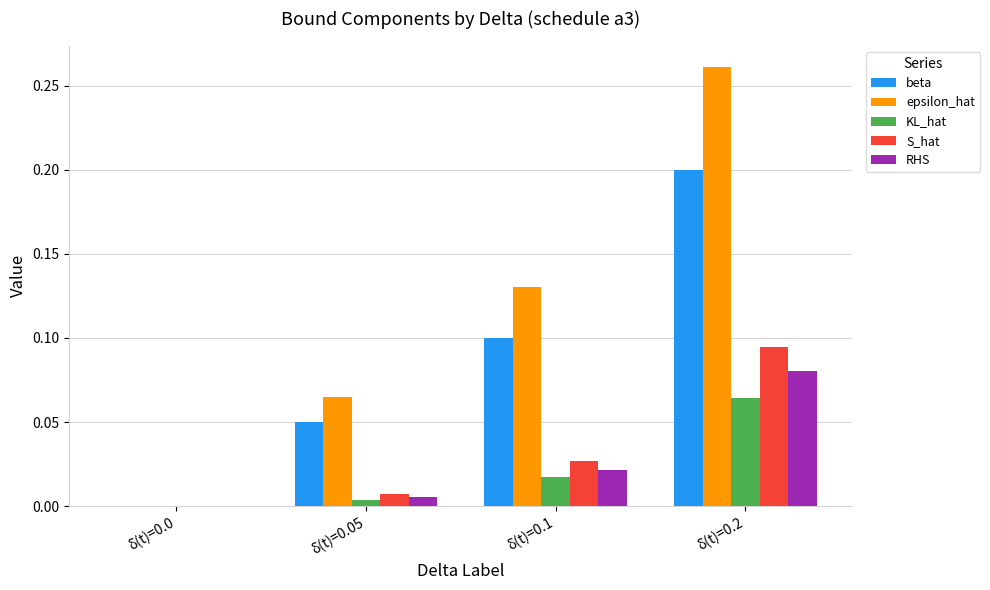

Which series has the largest total across all categories?

epsilon_hat